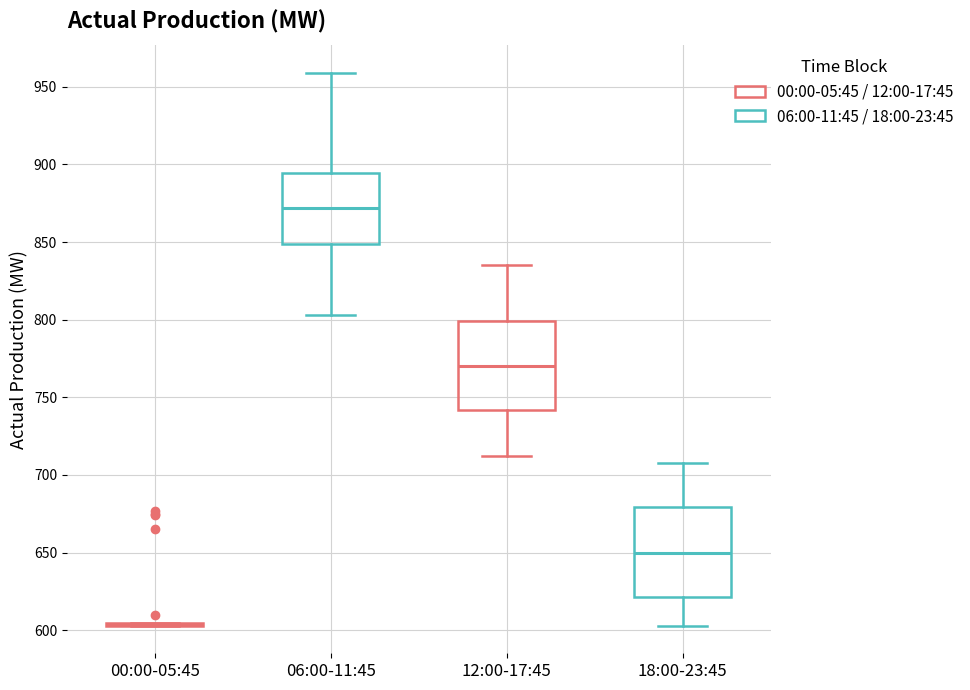

Reading left to right, read every box against the y-axis: the position of its median line, the range the box covers, and the ends of its whiskers. The values are not printed on the chart, so give them approximately, as read against the axis.

00:00-05:45: box collapsed to a line at 605, whiskers 605 to 605
06:00-11:45: median 870, box 850 to 895, whiskers 805 to 960
12:00-17:45: median 770, box 740 to 800, whiskers 710 to 835
18:00-23:45: median 650, box 620 to 680, whiskers 605 to 710